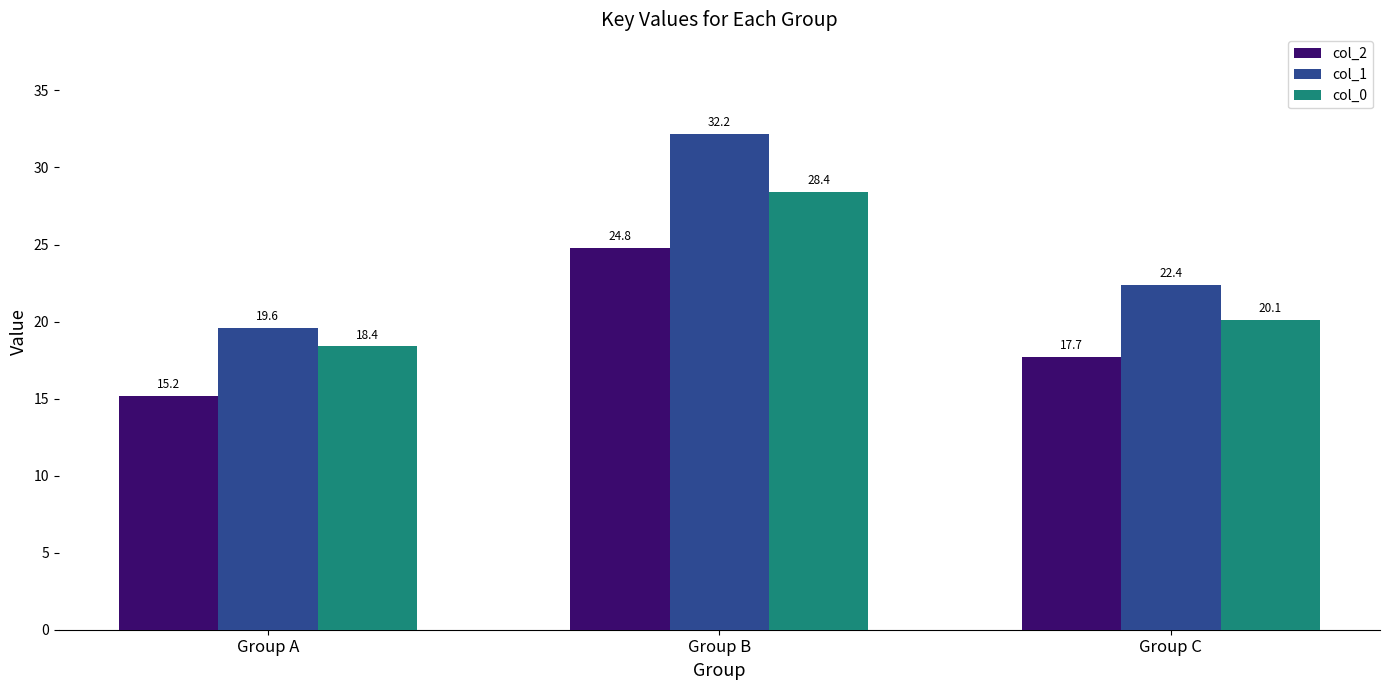

List the series in order of their overall mean, lowest first.

col_2, col_0, col_1